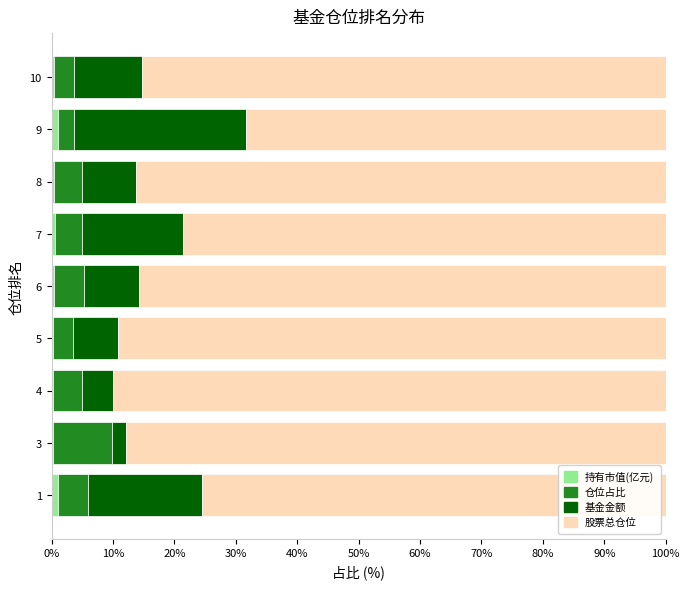

What is the sum of all 持有市值(亿元) values?

4.5